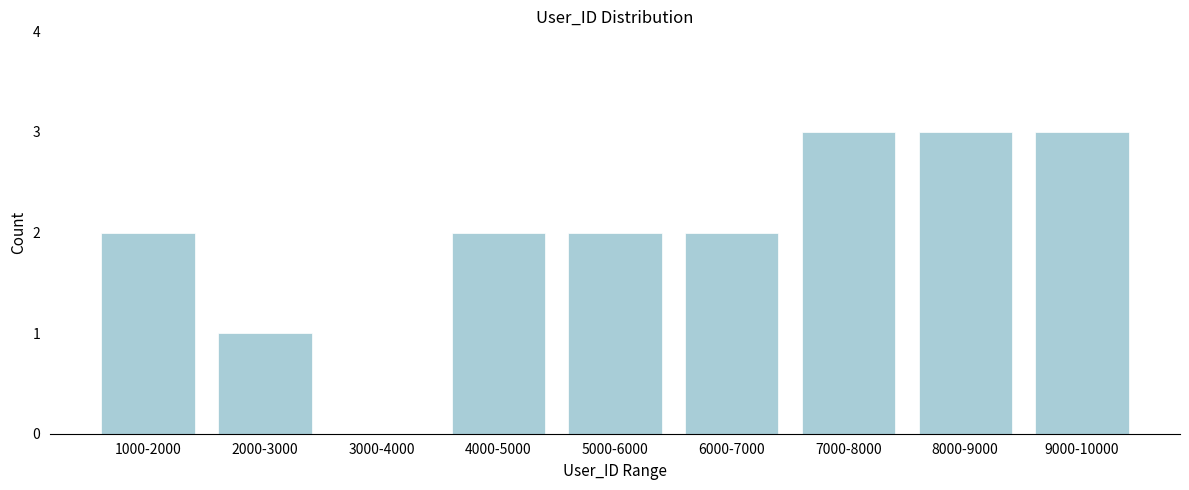

Reading left to right, list all the values displayed in this chart.

1000-2000=2	2000-3000=1	3000-4000=0	4000-5000=2	5000-6000=2	6000-7000=2	7000-8000=3	8000-9000=3	9000-10000=3